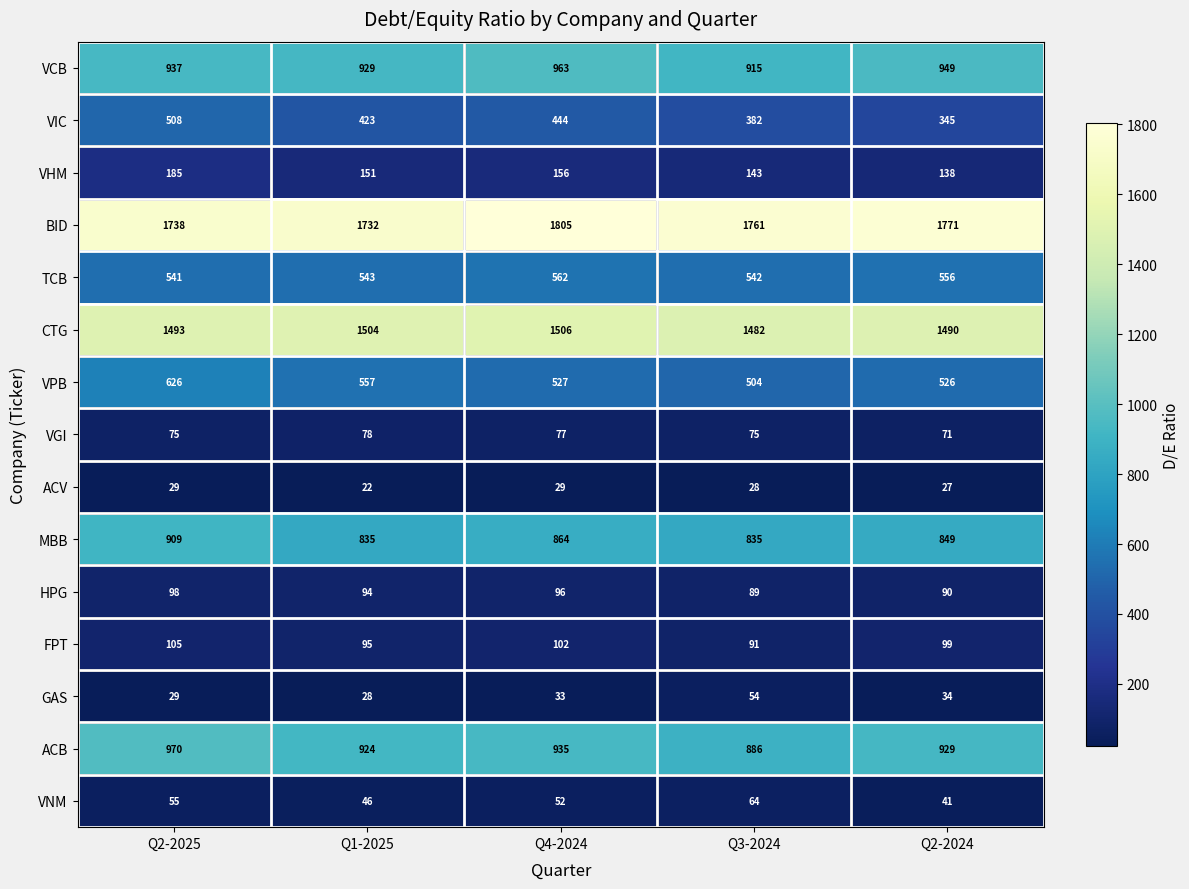

Between Q1-2025 and Q3-2024, which series saw the biggest shift?

VPB